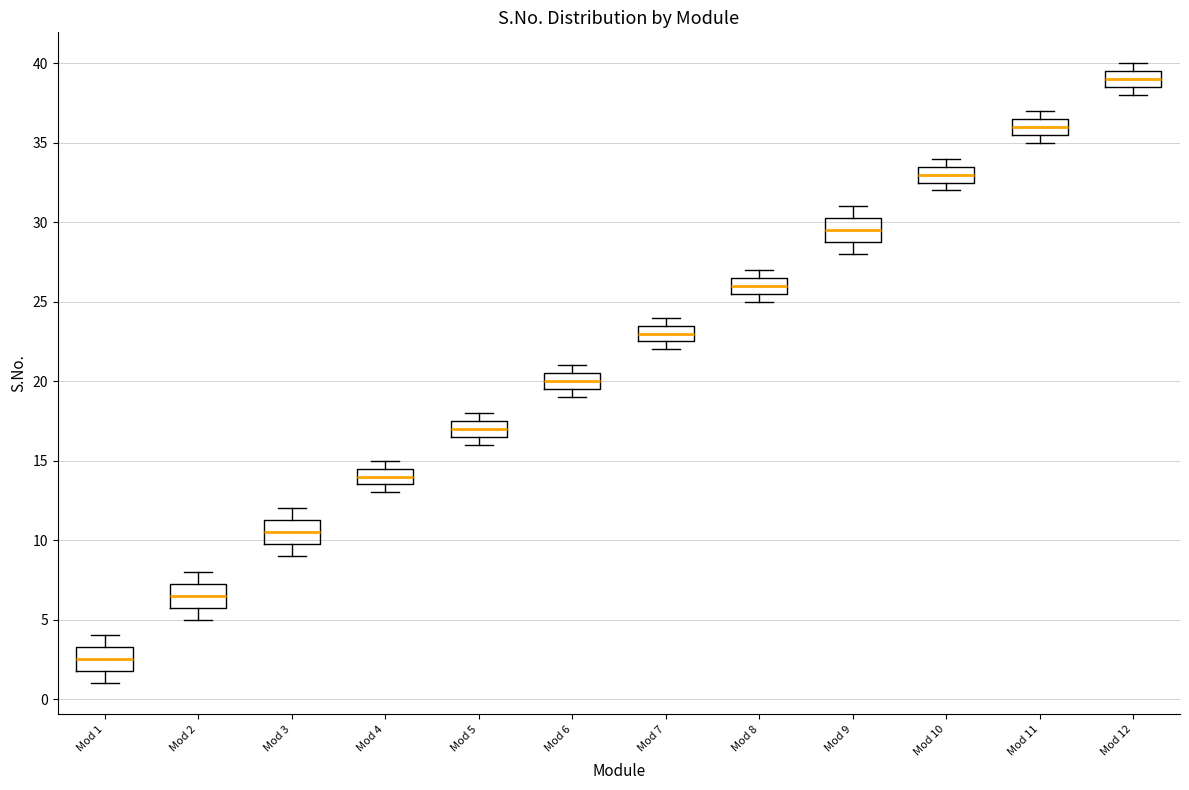

Reading left to right, transcribe this box plot: for each box, give where its median line is, the range the box spans, and where its two whiskers end, as read against the y-axis. The values are not printed on the chart, so give them approximately, as read against the axis.

Mod 1: median 2.5, box 2.0 to 3.5, whiskers 1.0 to 4.0
Mod 2: median 6.5, box 6.0 to 7.5, whiskers 5.0 to 8.0
Mod 3: median 10.5, box 10.0 to 11.5, whiskers 9.0 to 12.0
Mod 4: median 14.0, box 13.5 to 14.5, whiskers 13.0 to 15.0
Mod 5: median 17.0, box 16.5 to 17.5, whiskers 16.0 to 18.0
Mod 6: median 20.0, box 19.5 to 20.5, whiskers 19.0 to 21.0
Mod 7: median 23.0, box 22.5 to 23.5, whiskers 22.0 to 24.0
Mod 8: median 26.0, box 25.5 to 26.5, whiskers 25.0 to 27.0
Mod 9: median 29.5, box 29.0 to 30.5, whiskers 28.0 to 31.0
Mod 10: median 33.0, box 32.5 to 33.5, whiskers 32.0 to 34.0
Mod 11: median 36.0, box 35.5 to 36.5, whiskers 35.0 to 37.0
Mod 12: median 39.0, box 38.5 to 39.5, whiskers 38.0 to 40.0